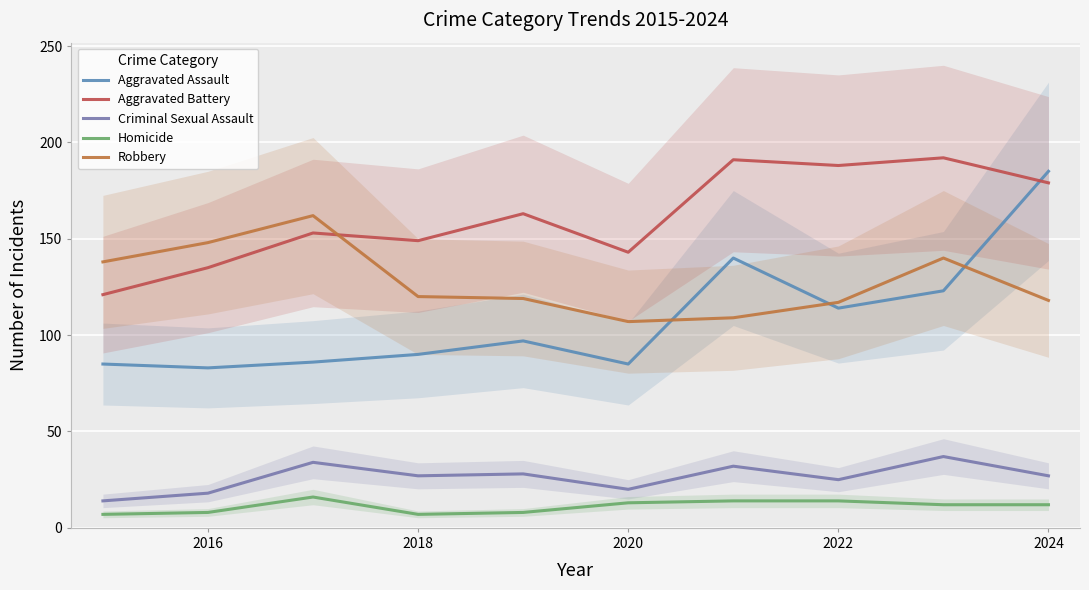

What is the highest value of the Homicide series?

16